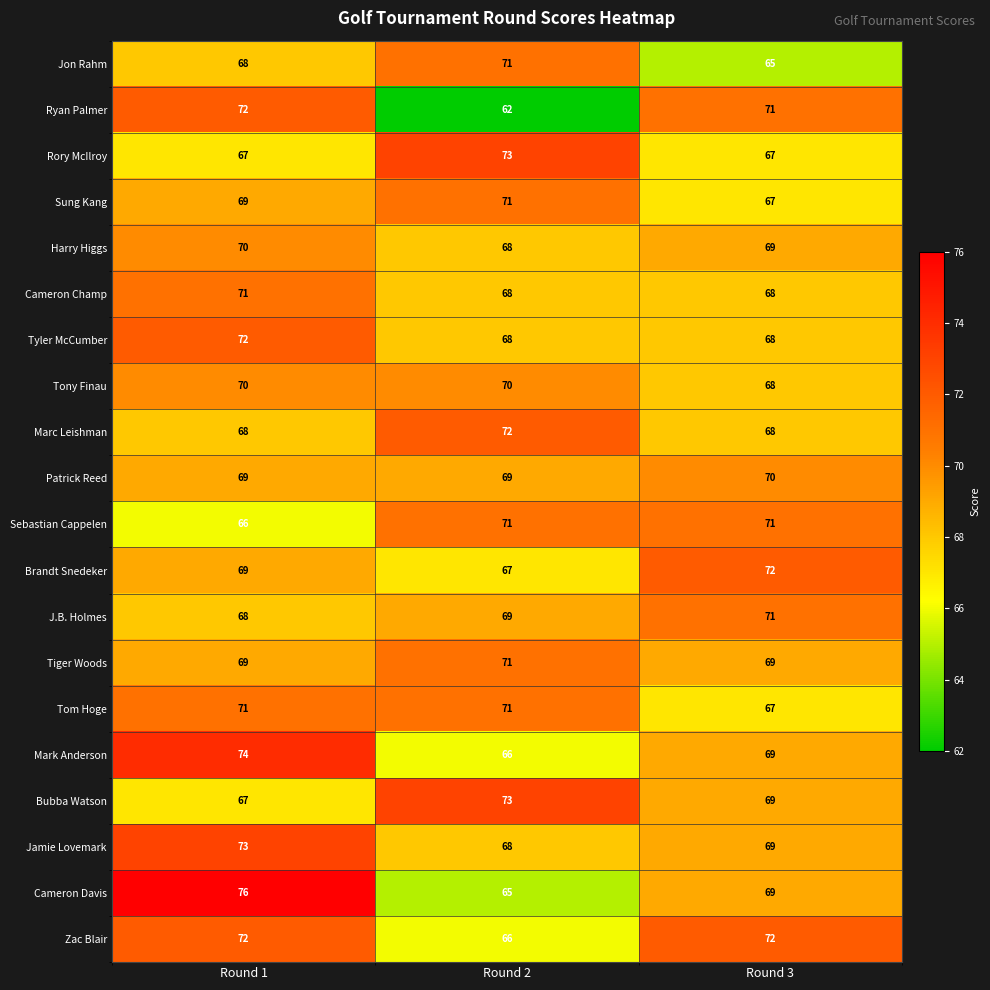

Between Round 1 and Round 2, which series saw the biggest shift?

Cameron Davis